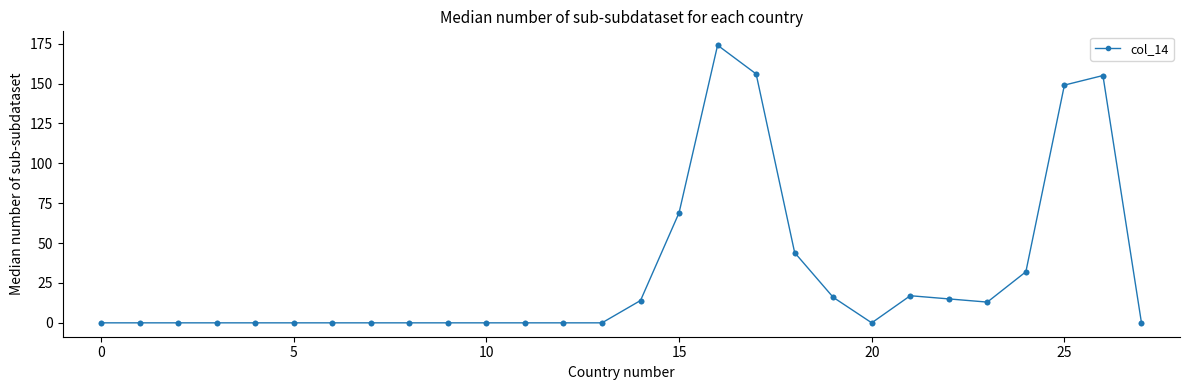

True or false: there are more than 1 points higher than both neighbors.

True